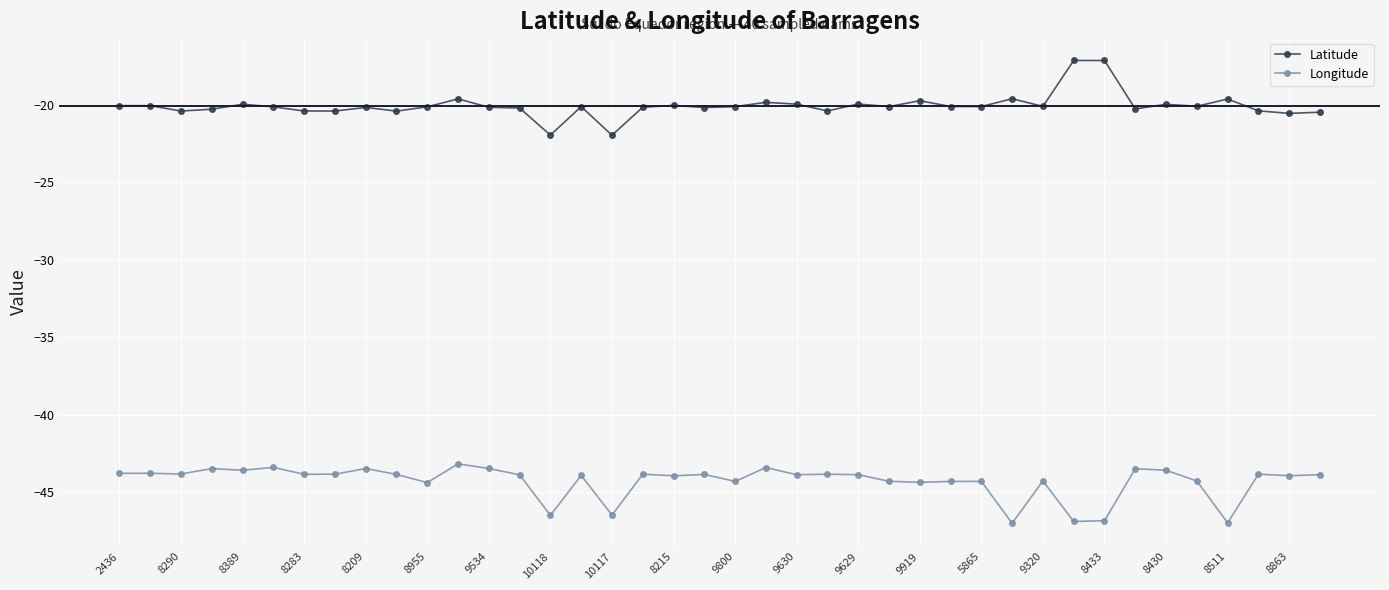

What is the maximum value for Longitude?

-43.2